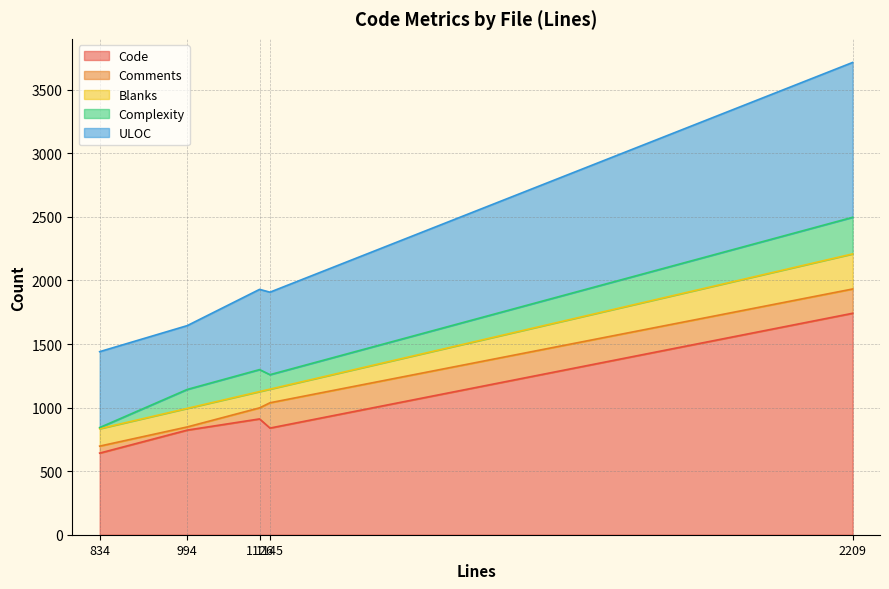

Which series has the widest spread of values?

Code